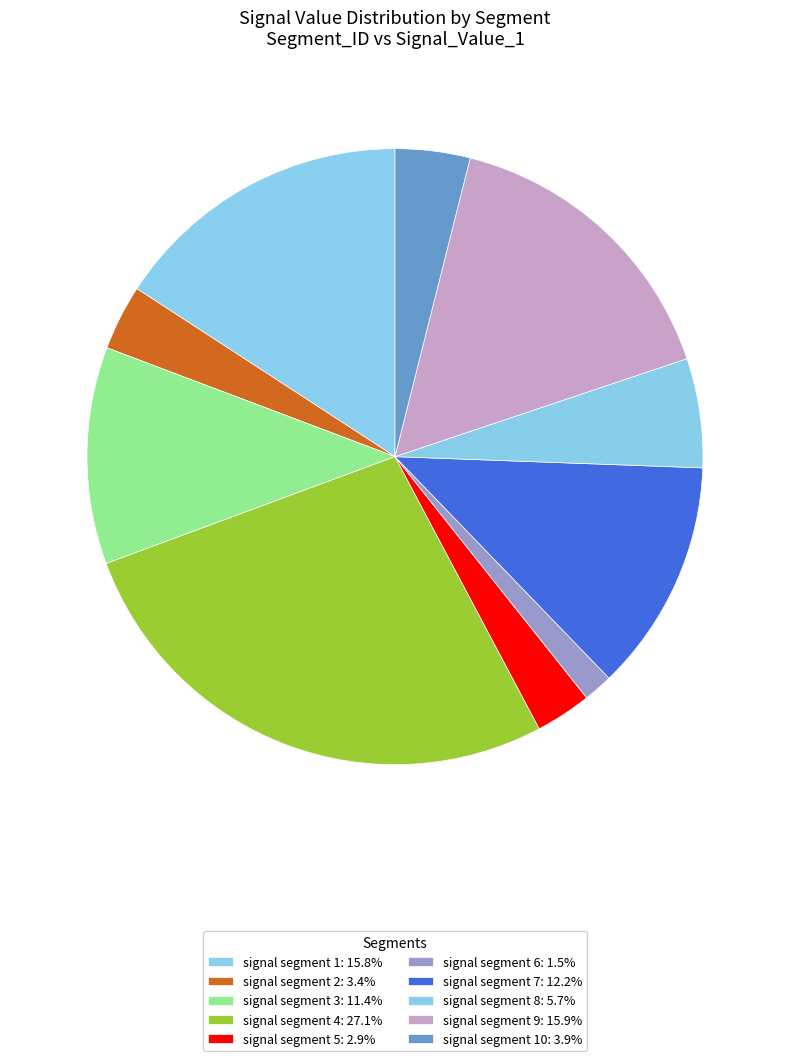

How many segments does this pie chart have?

10